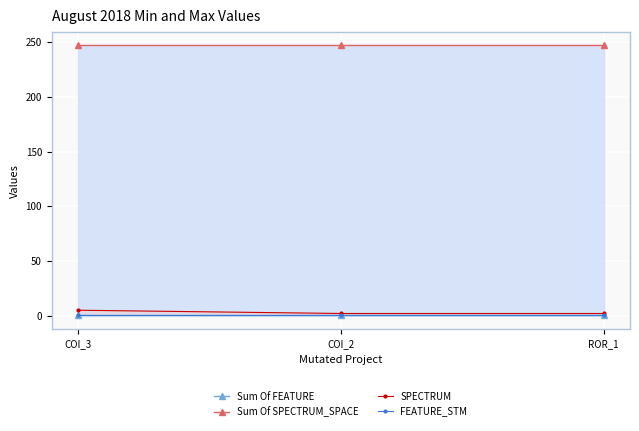

Is it true that Sum Of FEATURE equals 1 at COI_3?

True